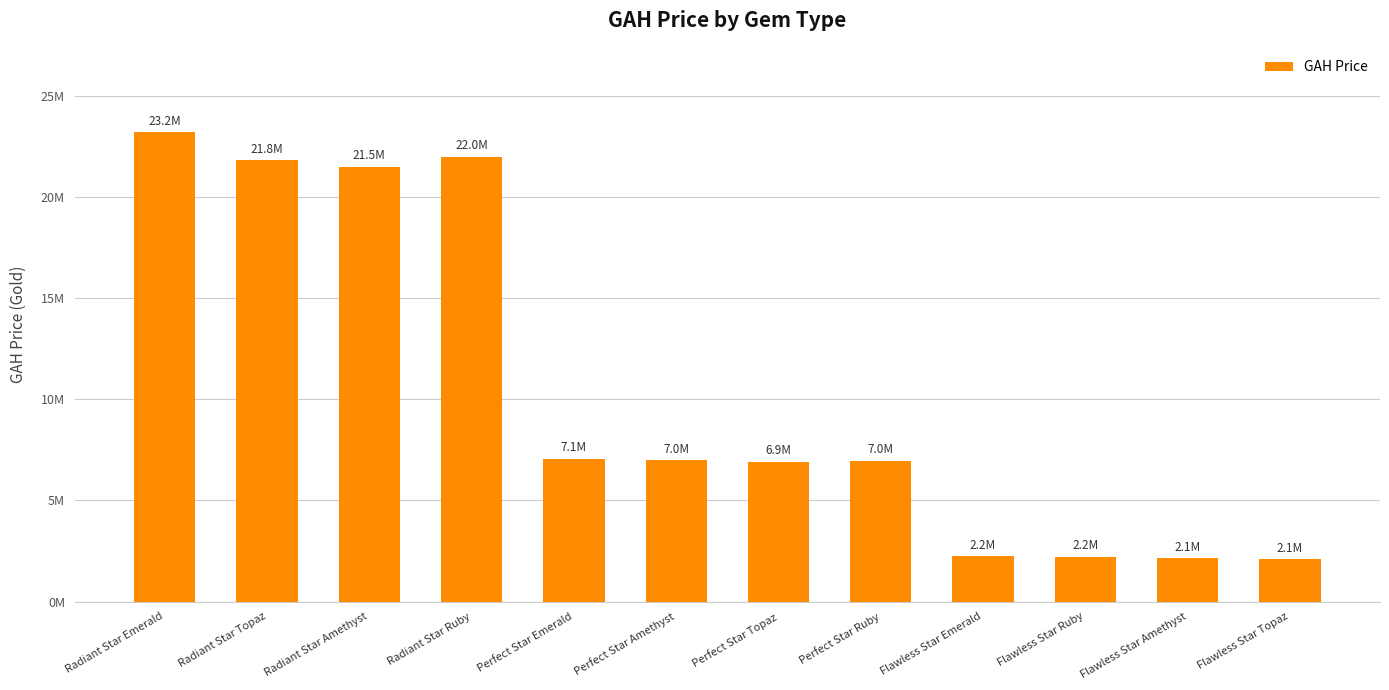

The chart shows a value of 6950000 at Perfect Star Ruby. True or false?

True